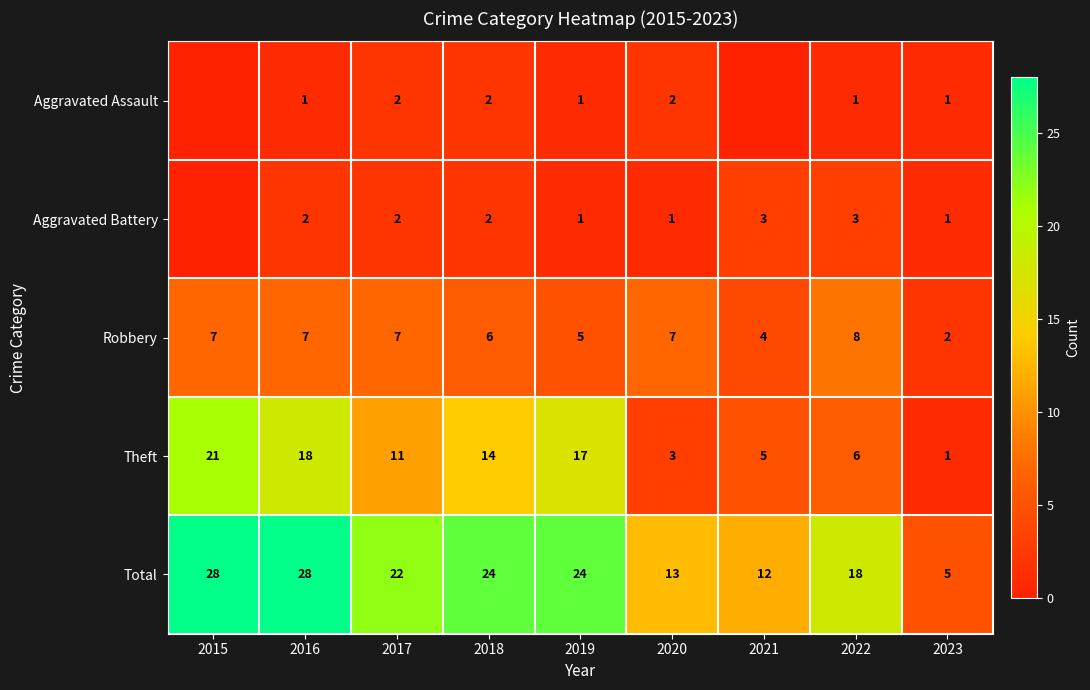

Count the number of categories in the chart.

9